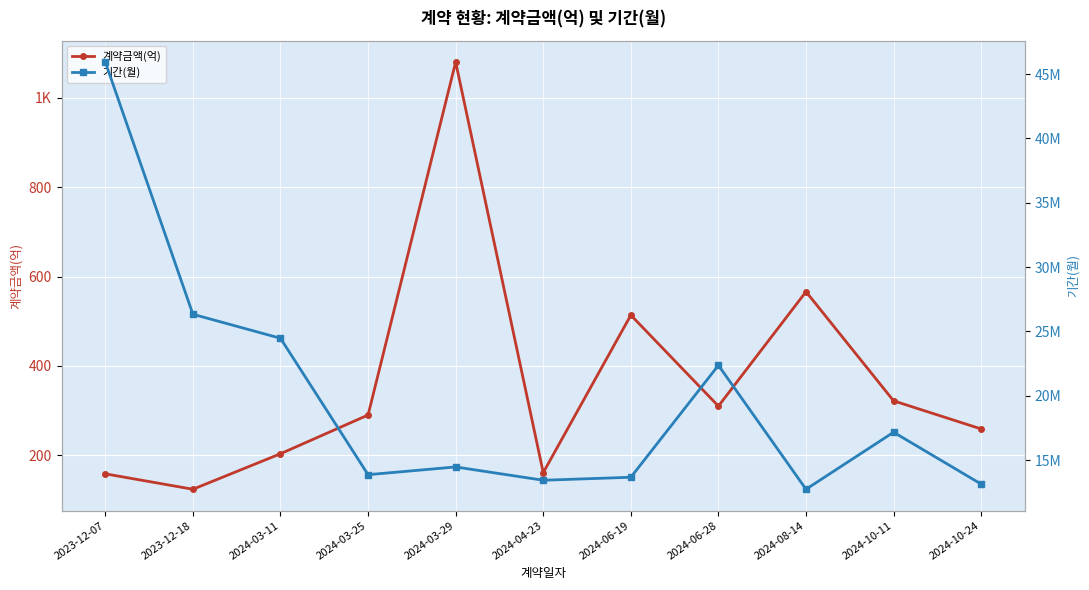

How many interior local peaks does the 기간(월) series have?

3